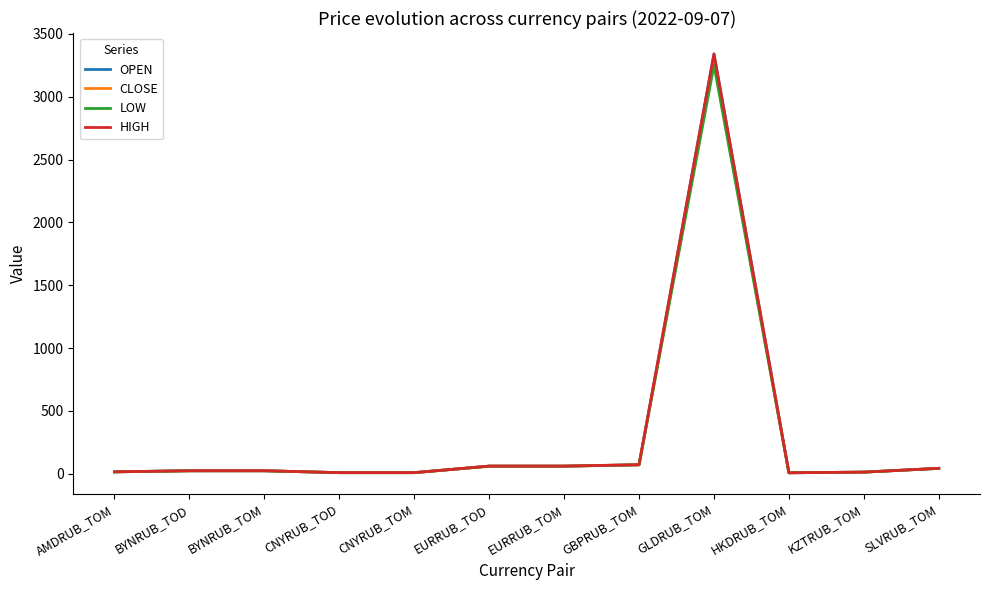

Read the CLOSE value at GLDRUB_TOM.

3285.0